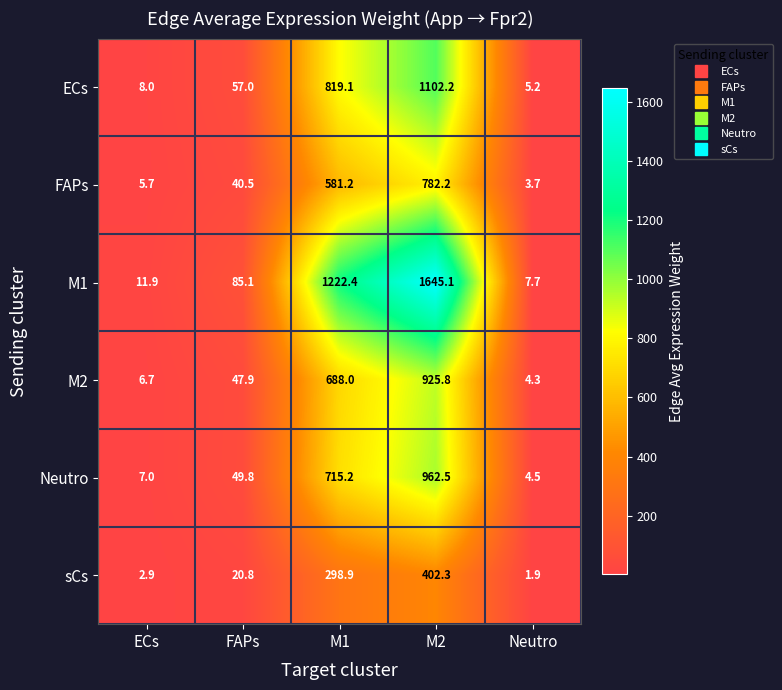

What is the difference between the FAPs values at ECs and Neutro?

2.0